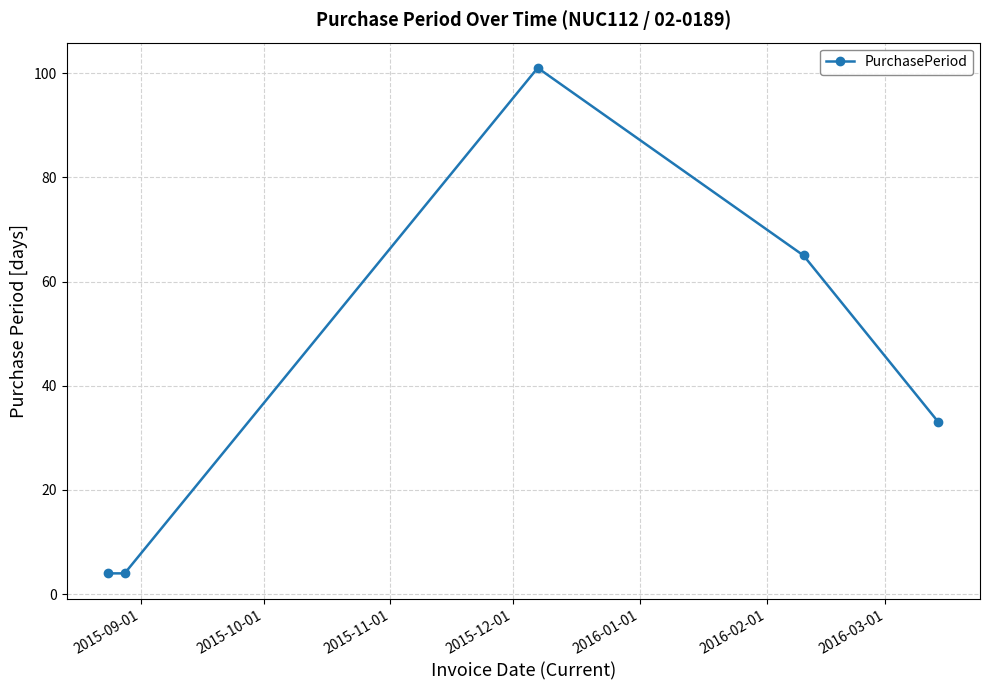

What is the maximum value shown in the chart?

101